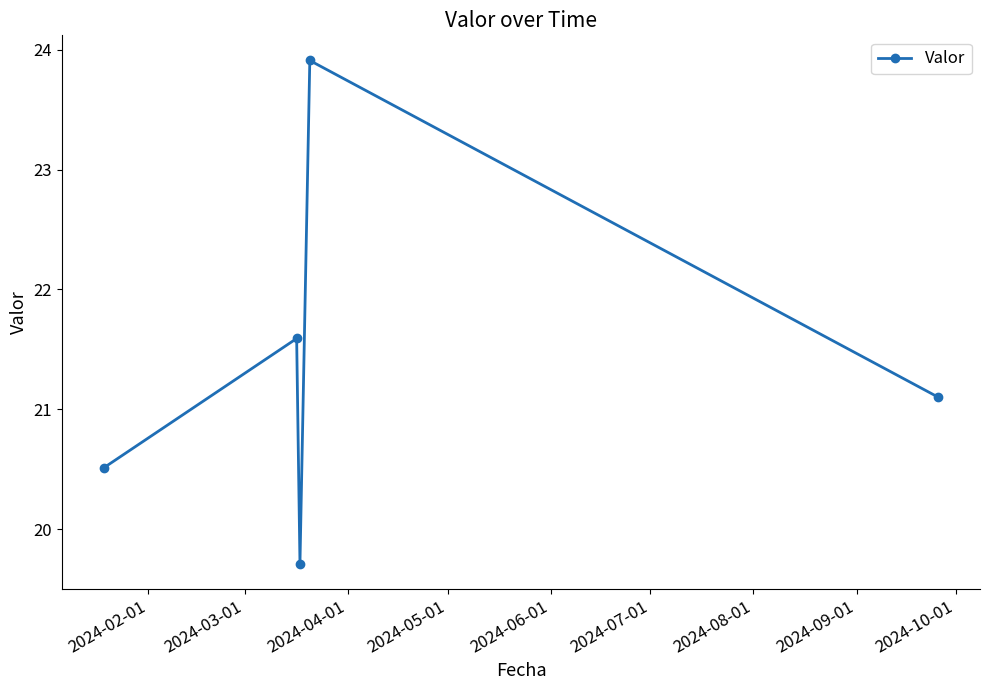

What is the value of the 3rd point from the left?

19.7